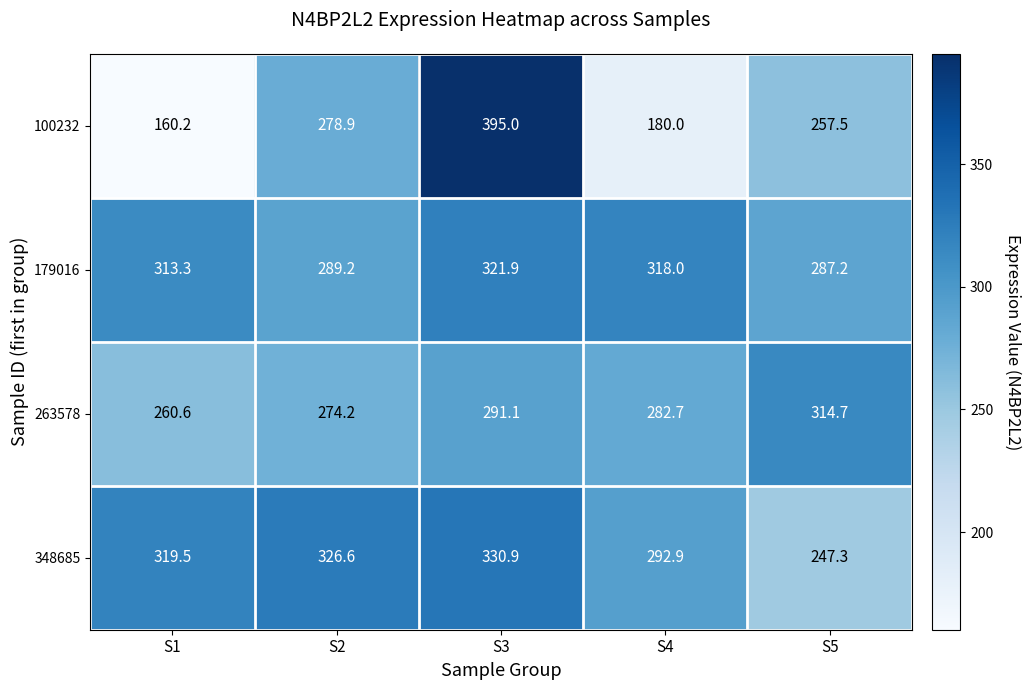

List the series in order of their peak value, lowest first.

263578, 179016, 348685, 100232